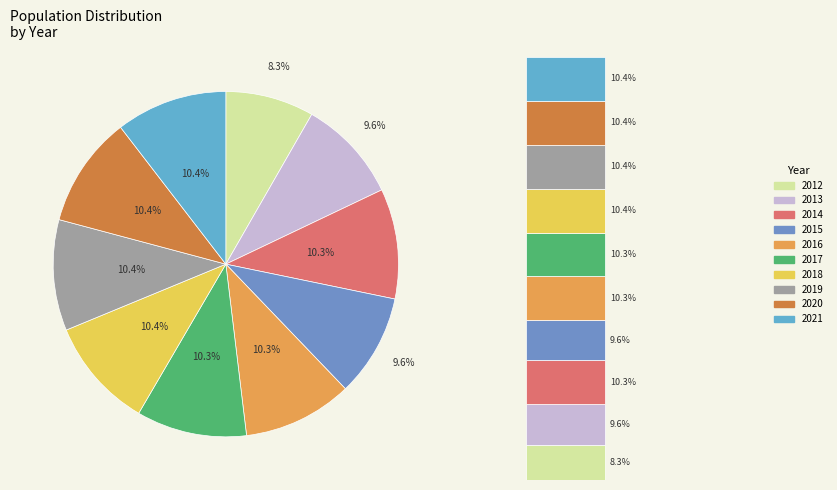

The 2016 slice represents 20% of the pie. True or false?

False